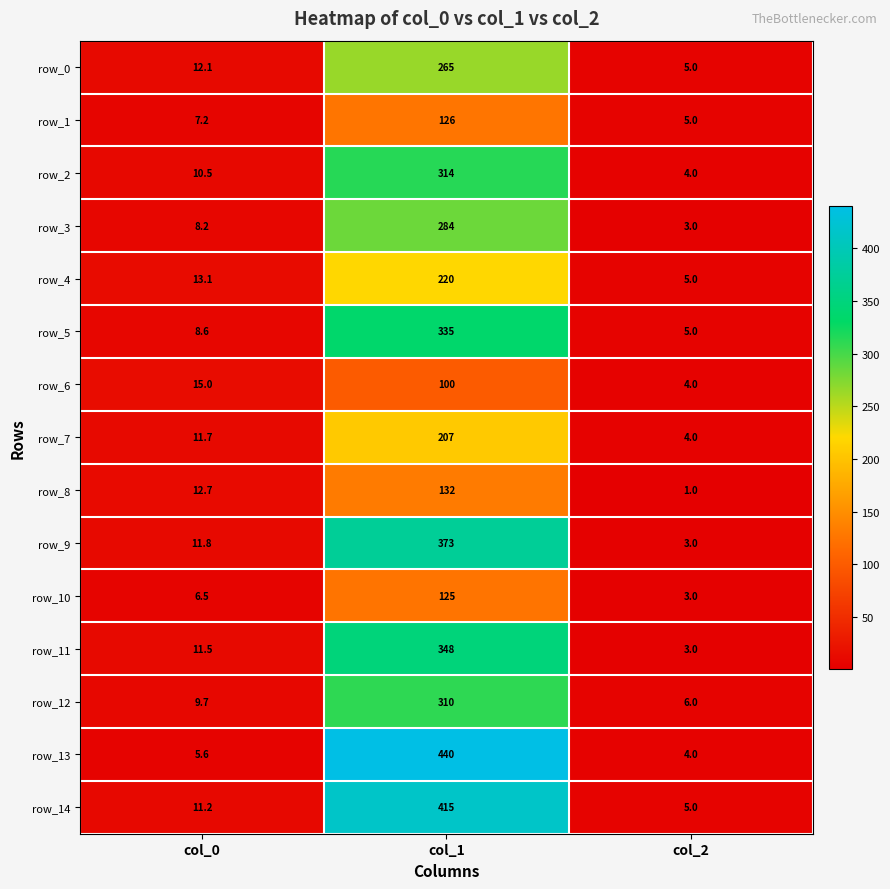

Rank the series by their maximum value, from lowest to highest.

row_6, row_10, row_1, row_8, row_7, row_4, row_0, row_3, row_12, row_2, row_5, row_11, row_9, row_14, row_13